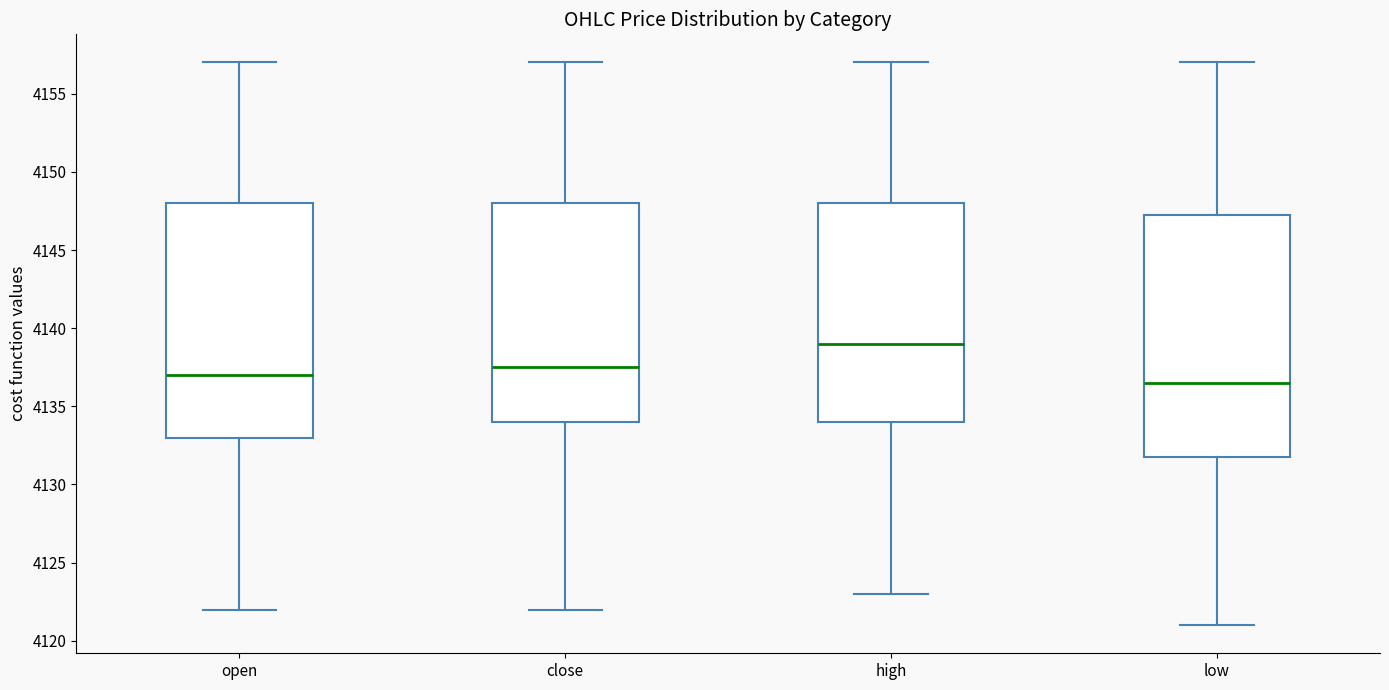

Which box's median line is the highest?

high